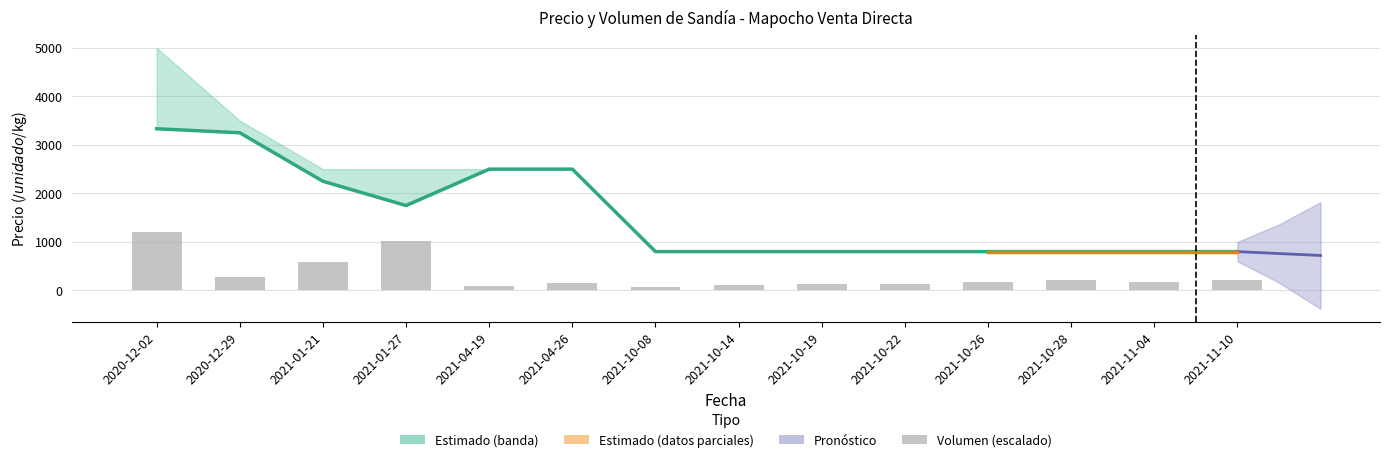

What position from the left is 2021-10-22?

10